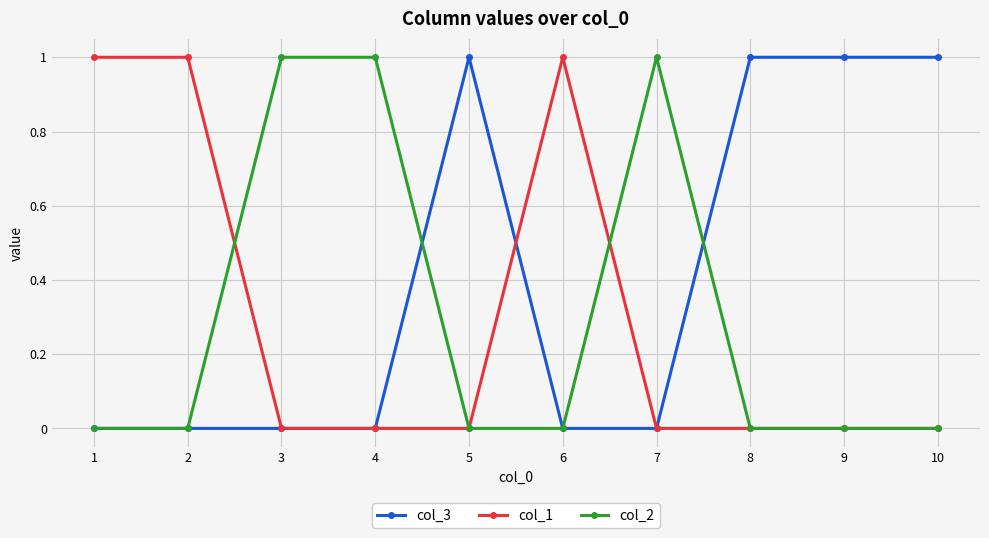

The value of col_3 at 5 is 1. True or false?

True